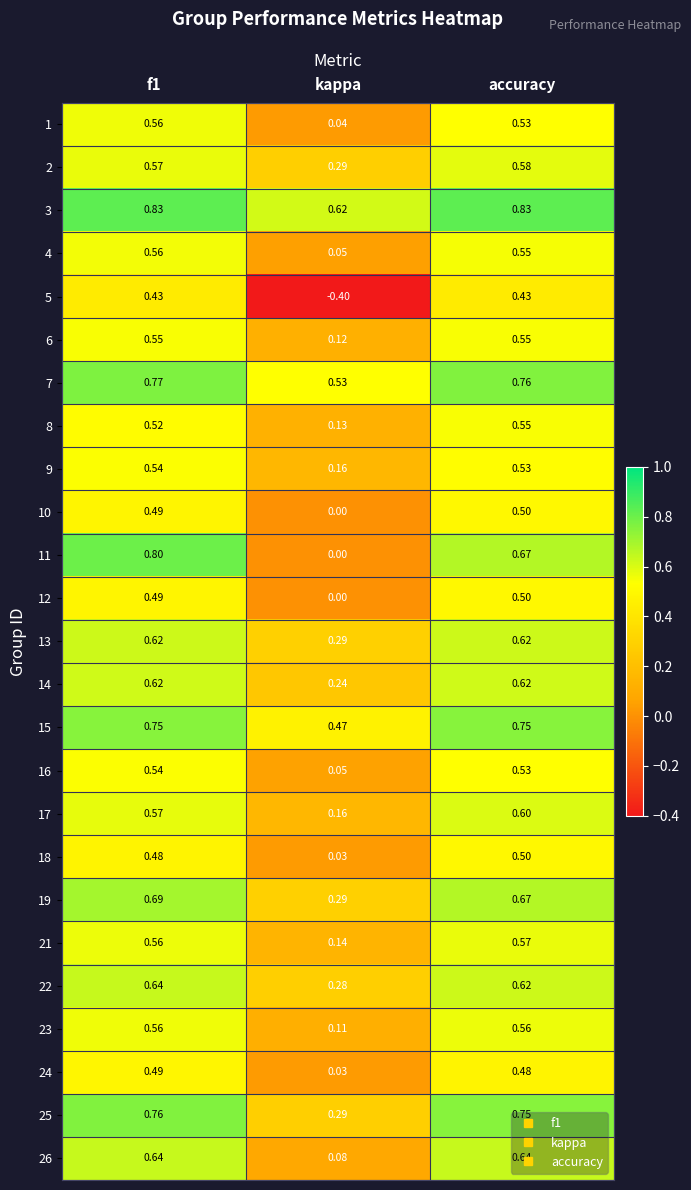

At which category does the chart reach its minimum across all series?

kappa